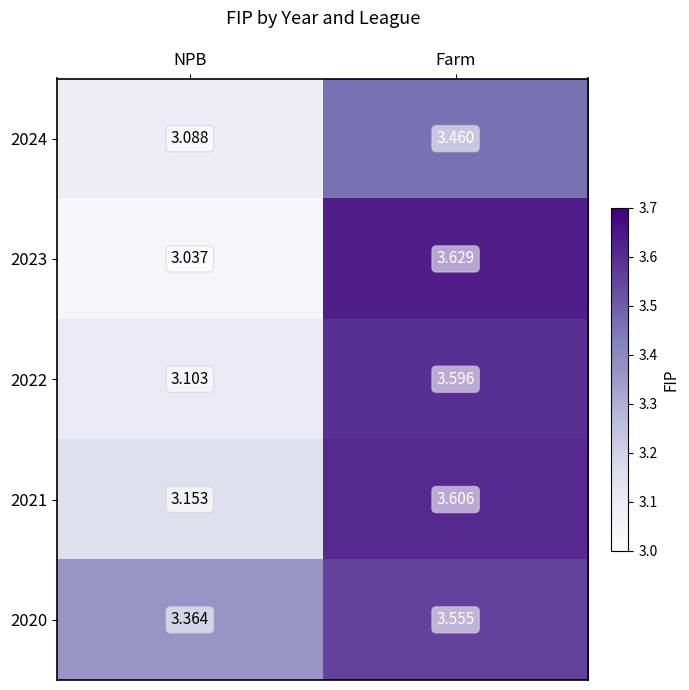

Is the value of 2023 at NPB greater than the value of 2021 at NPB?

No